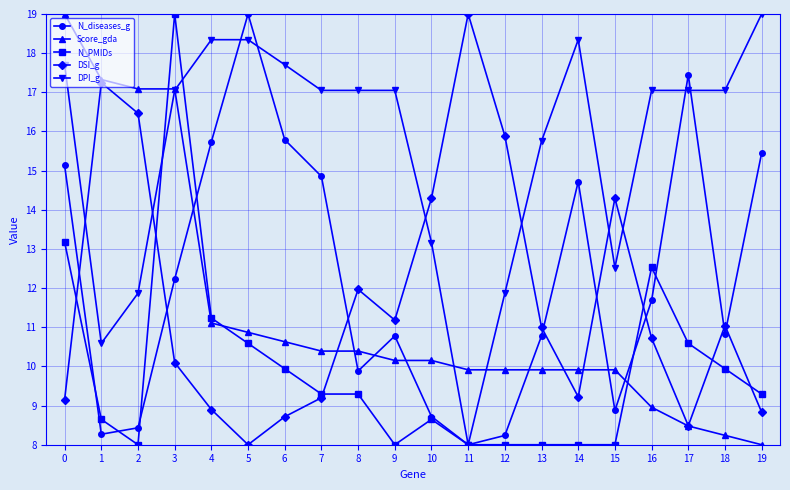

At which category is the sum across all series the highest?

3